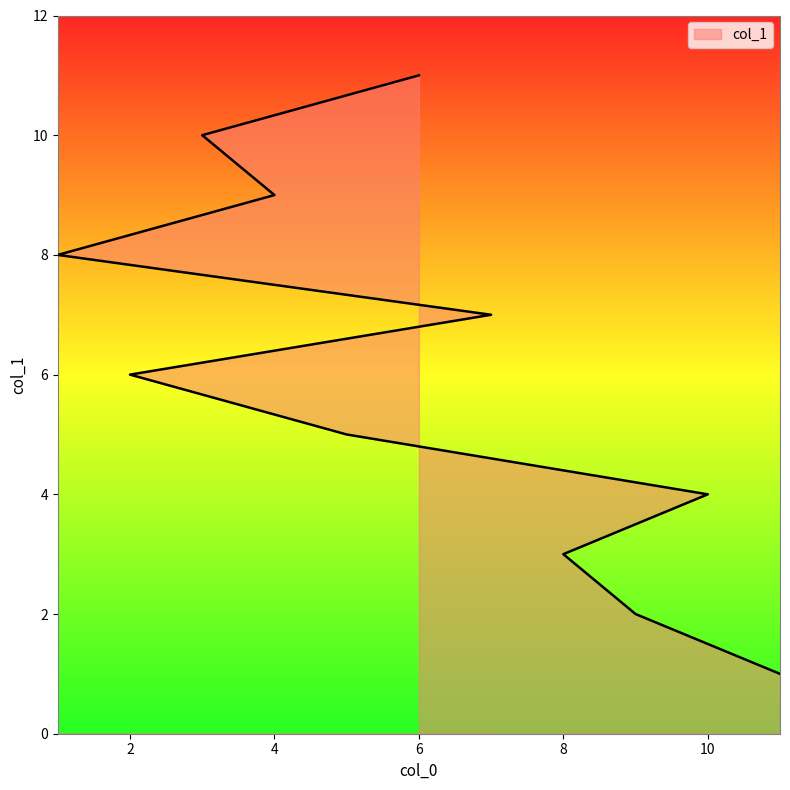

What is the value of the 2nd point from the left?

2